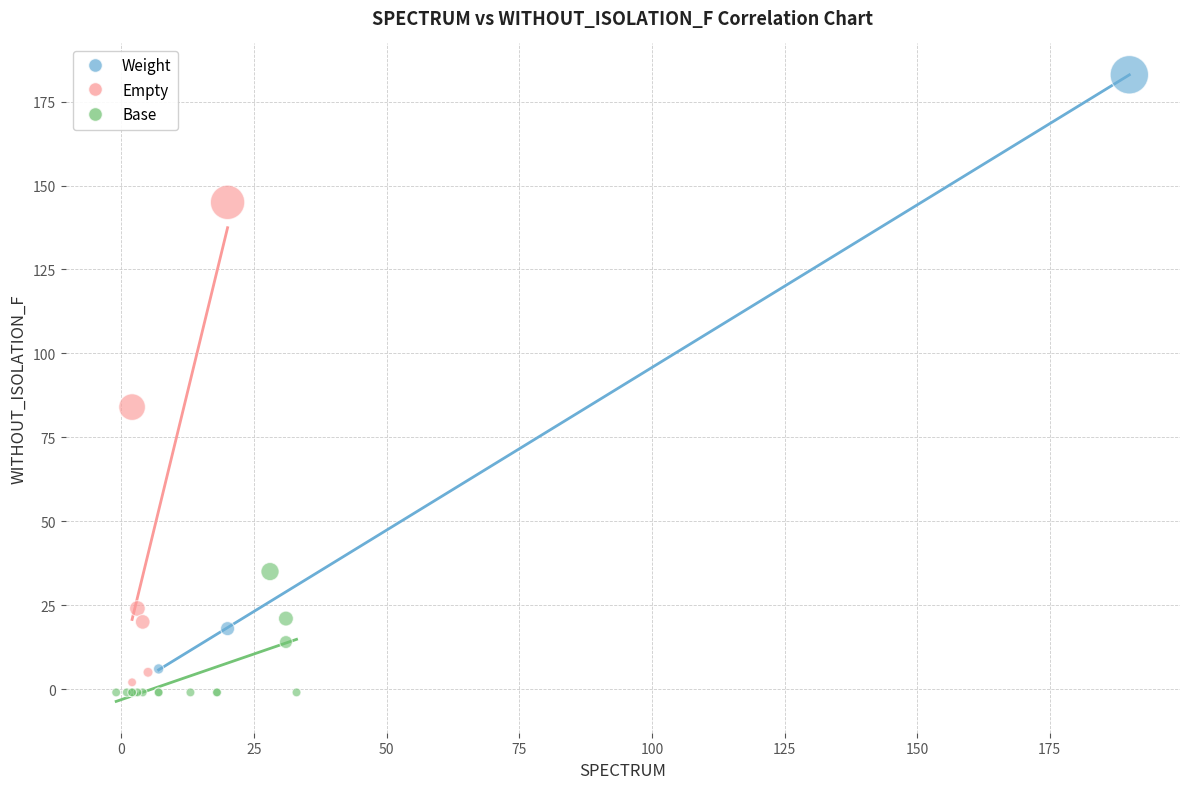

Which series has the widest spread of Y values?

Weight